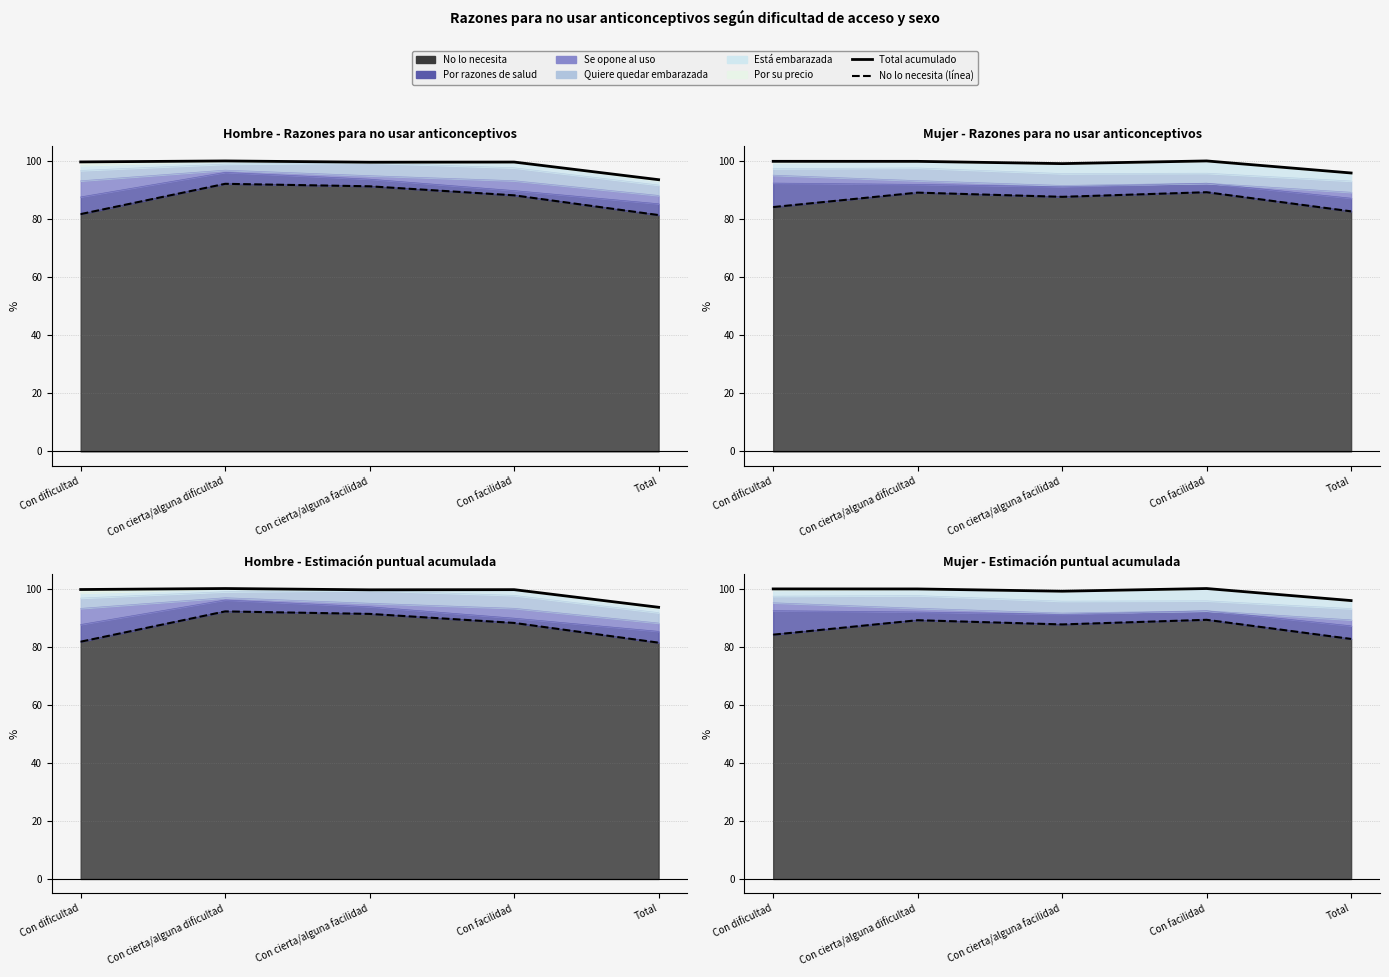

How many interior local peaks does the Total acumulado series have?

1